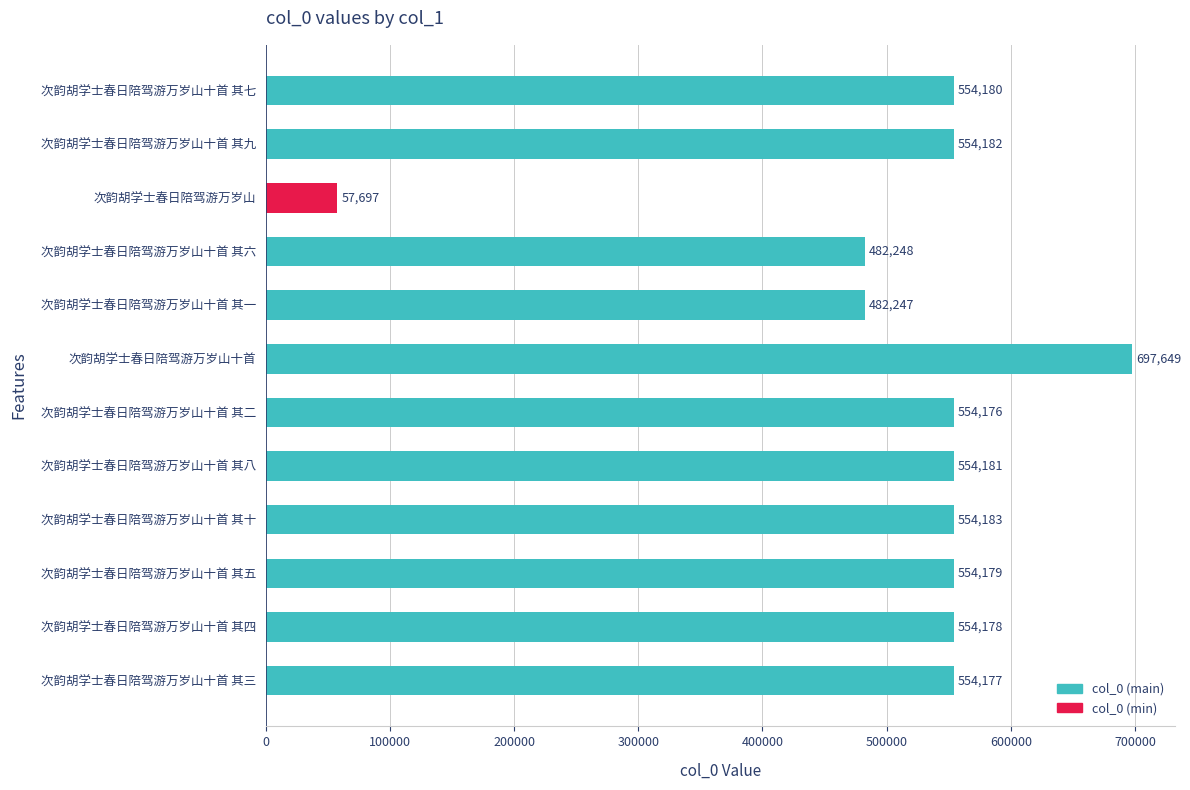

The chart shows a value of 554176 at 次韵胡学士春日陪驾游万岁山十首 其二. True or false?

True